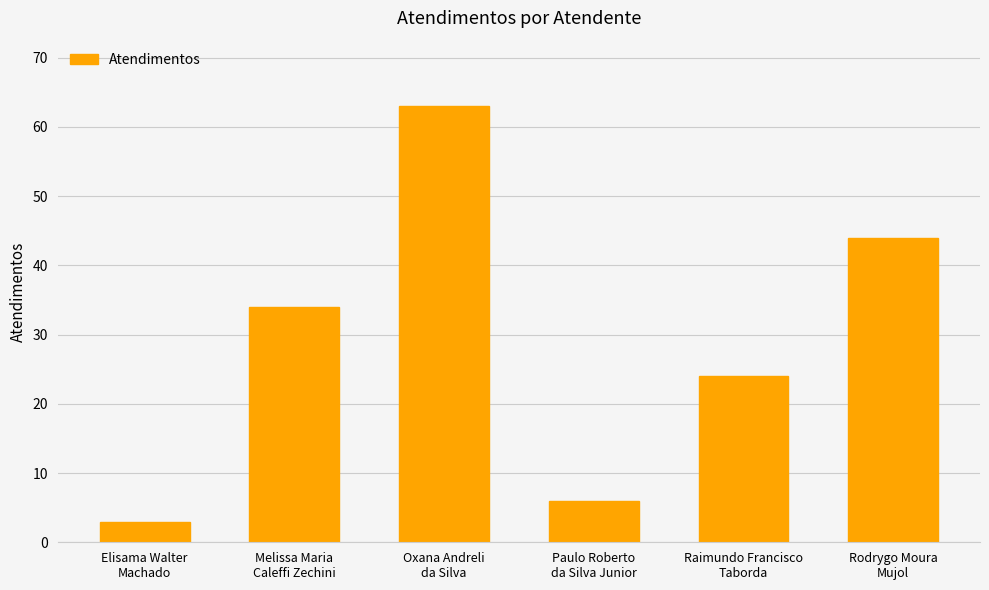

Reading left to right, list all the values displayed in this chart.

Elisama Walter
Machado=3	Melissa Maria
Caleffi Zechini=34	Oxana Andreli
da Silva=63	Paulo Roberto
da Silva Junior=6	Raimundo Francisco
Taborda=24	Rodrygo Moura
Mujol=44